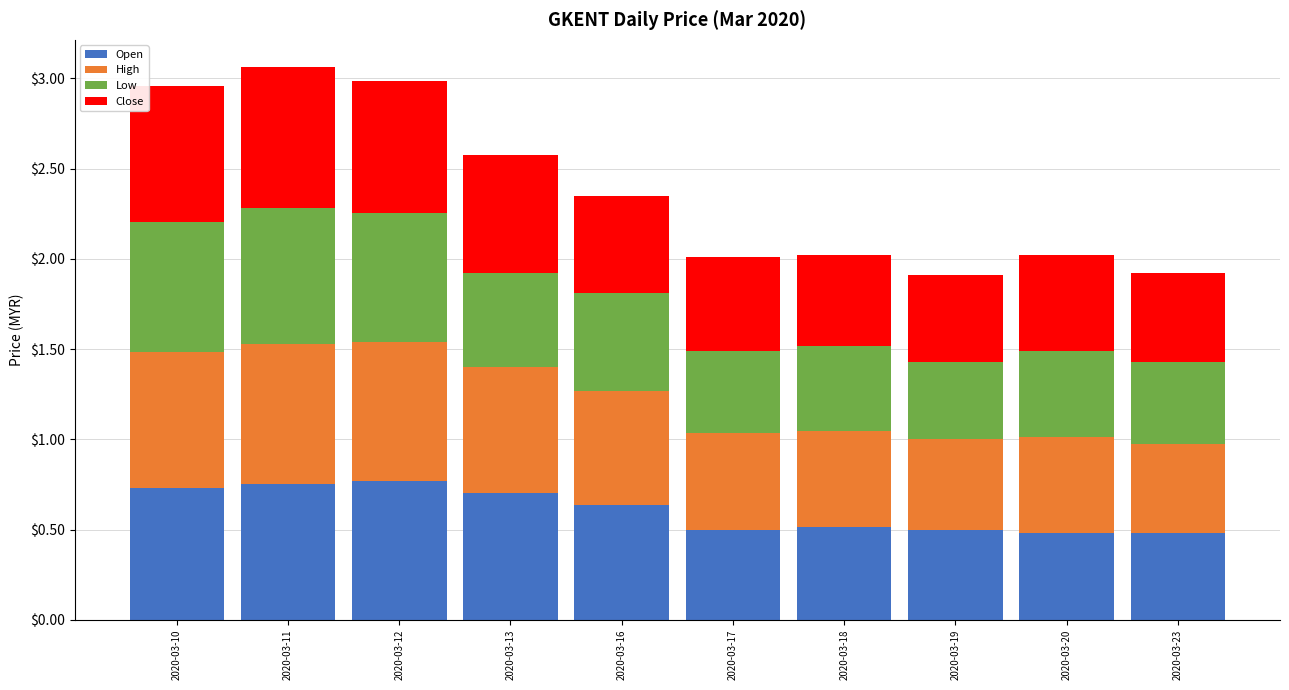

The value of Open at 2020-03-18 is 0.9. True or false?

False